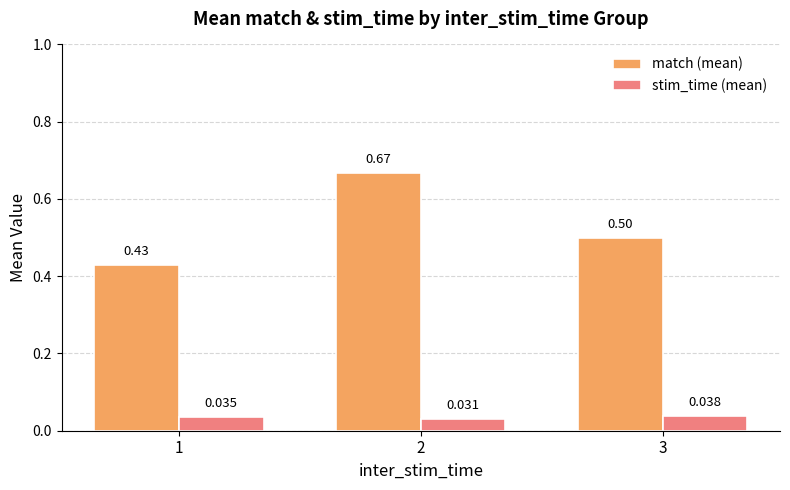

Which series changed the most between 2 and 3?

match (mean)